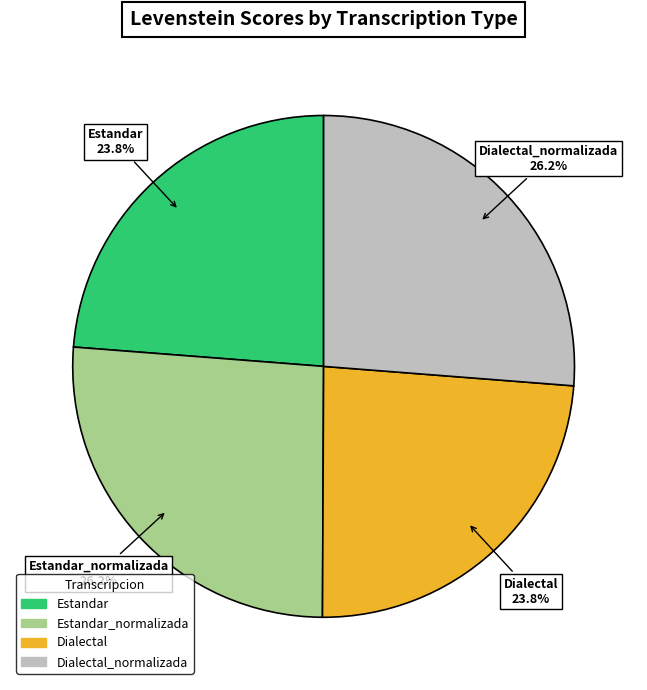

Is there a majority slice in this chart?

No